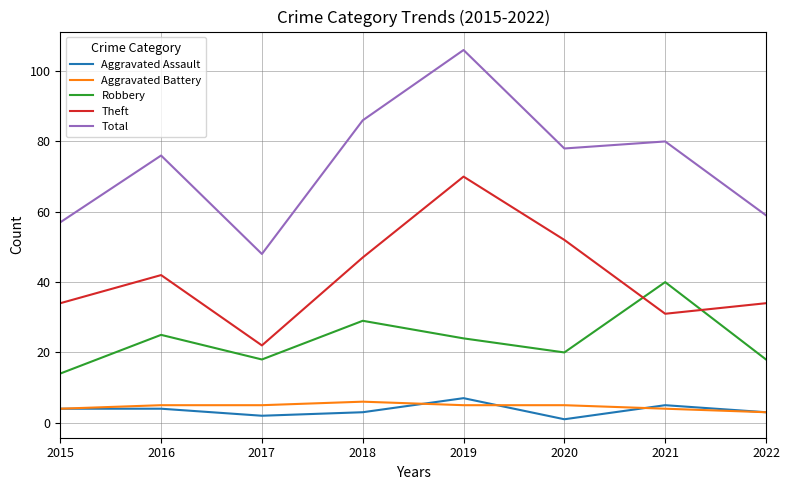

Between 2018 and 2020, which series saw the biggest shift?

Robbery